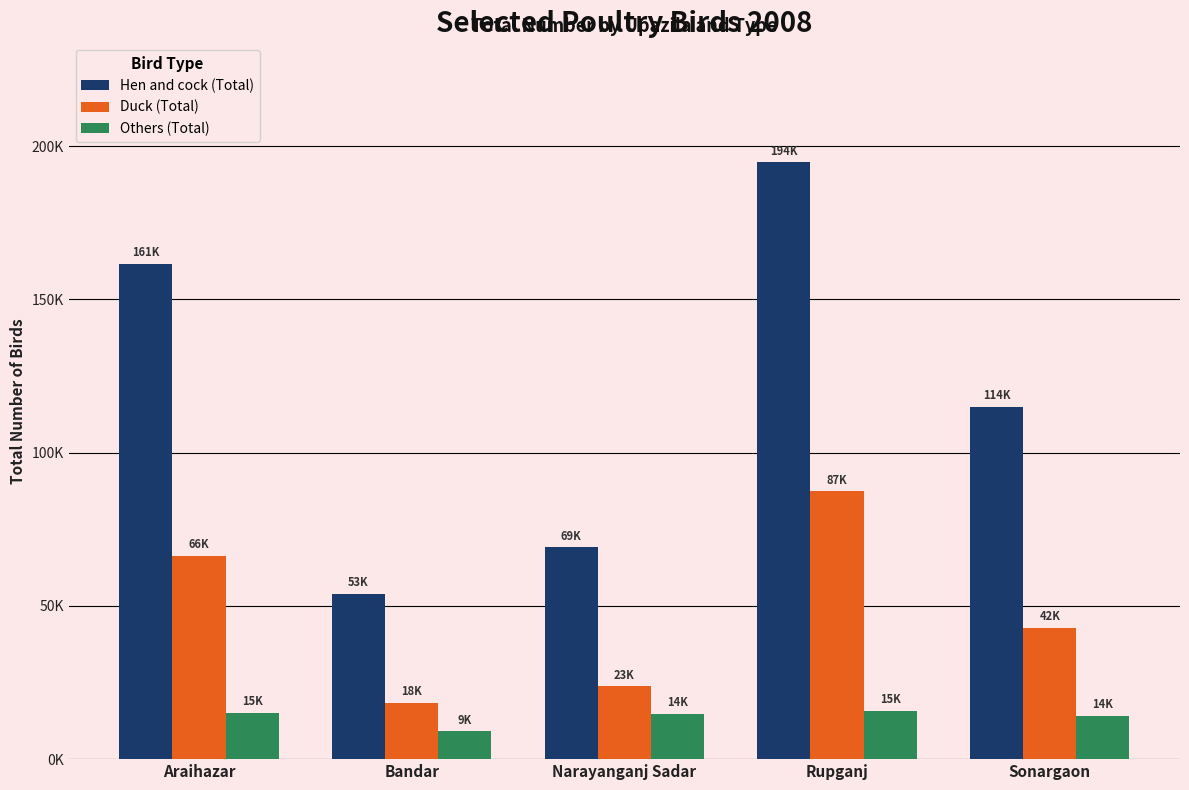

What is the total value across all series at Sonargaon?

171938